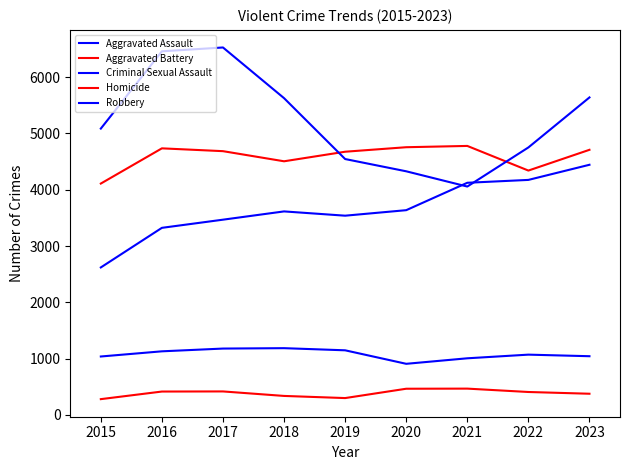

What is the greatest value displayed?

6529